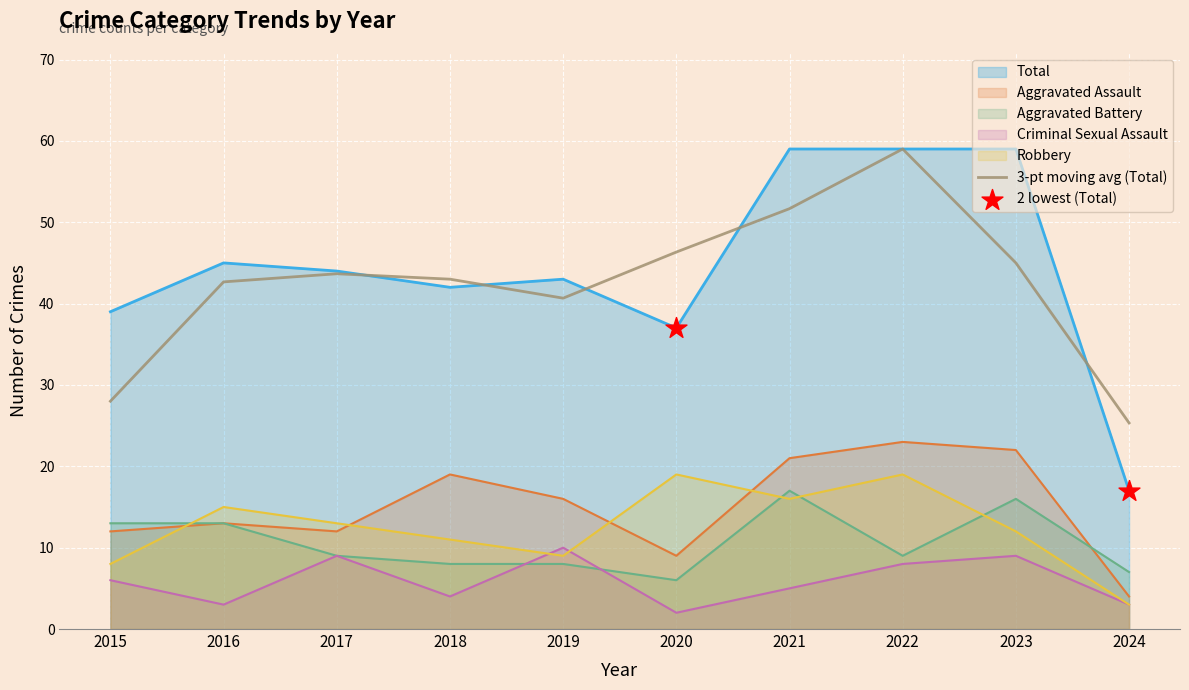

Which series reaches the maximum Y coordinate?

Total